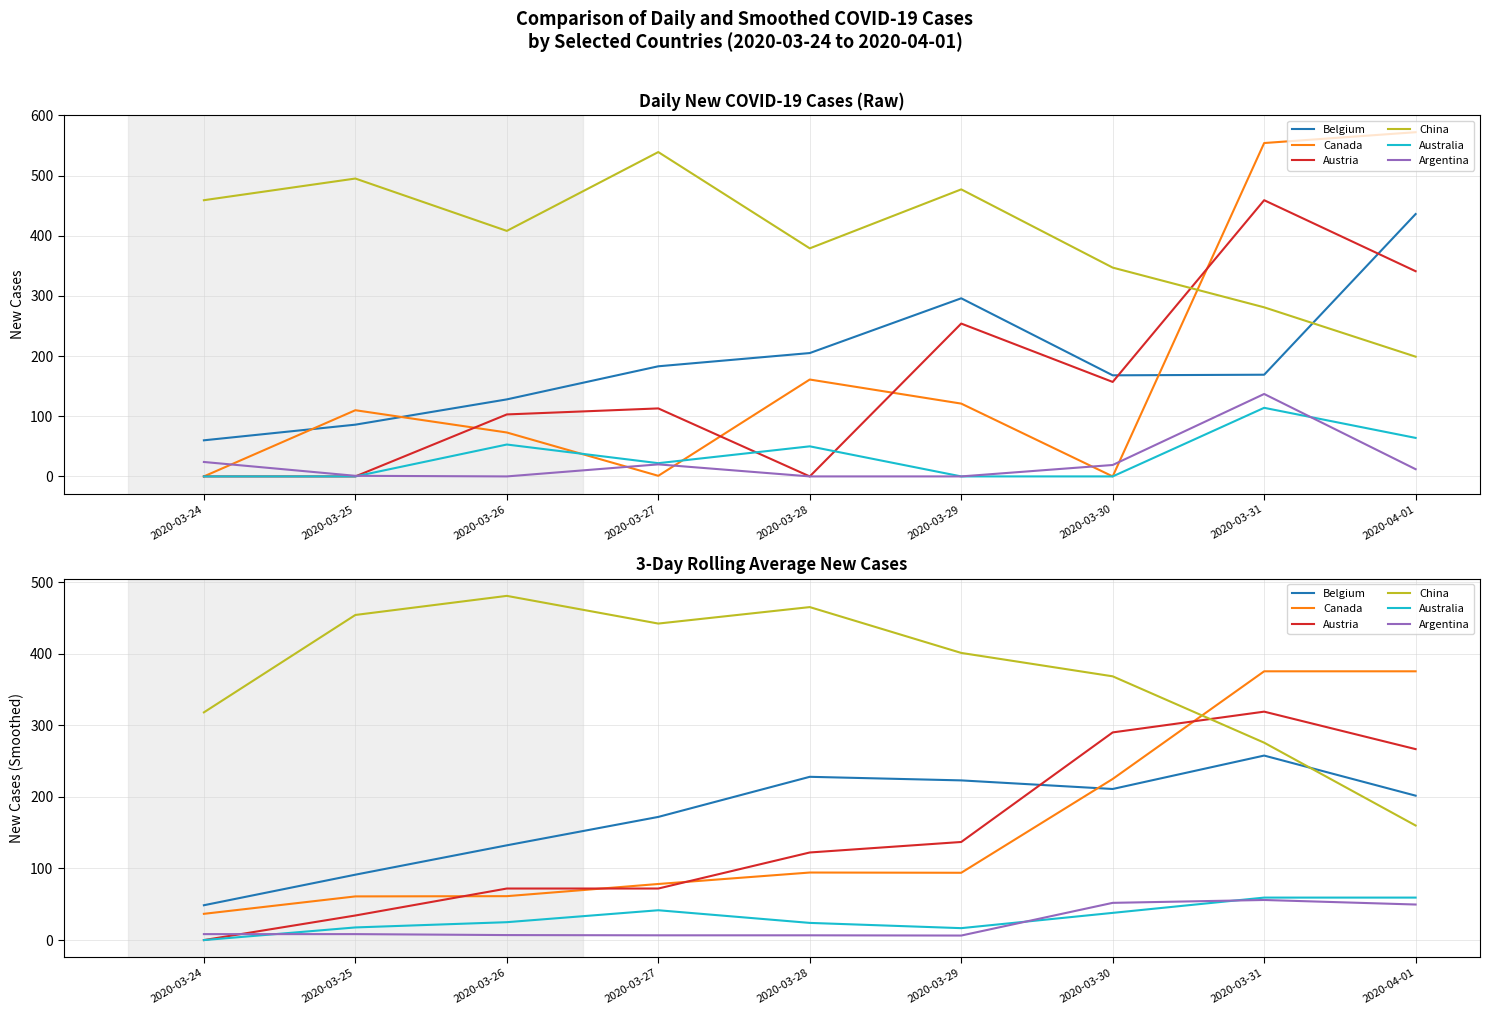

The value of Argentina at 2020-03-24 is 13.0. True or false?

False